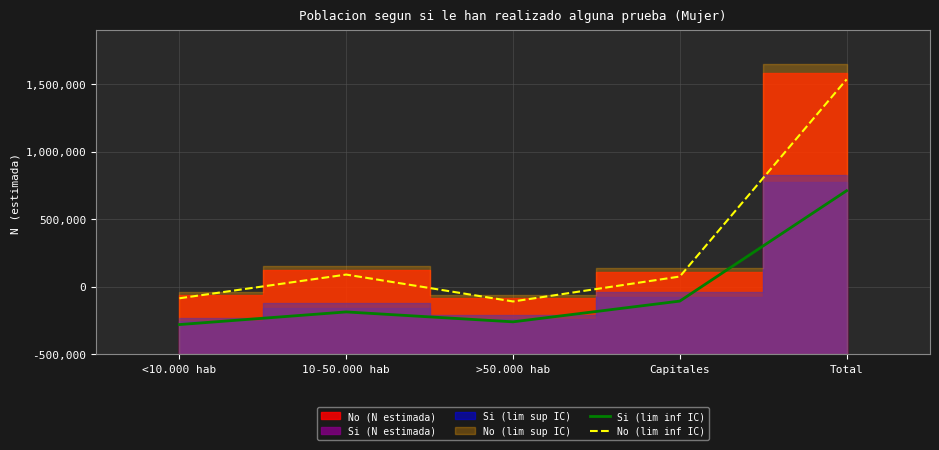

Does the chart display data point markers on the line(s)?

No